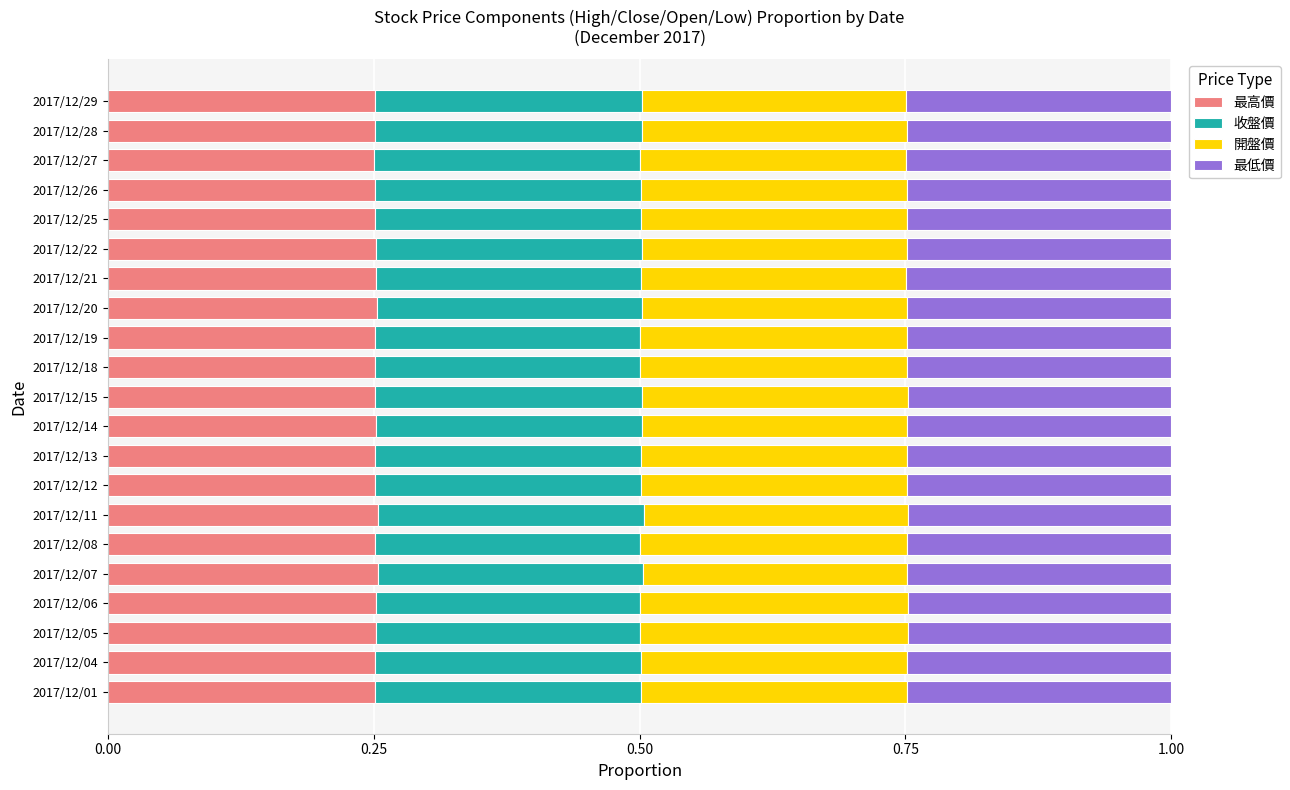

What is the total value across all series at 2017/12/22?

1.0